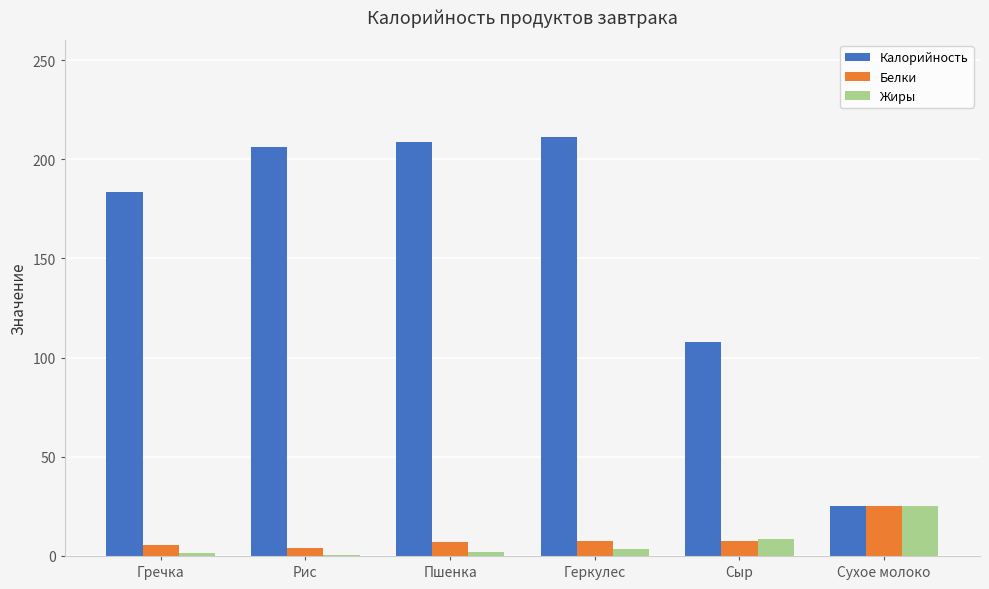

Is it true that Белки equals 6.9 at Пшенка?

True